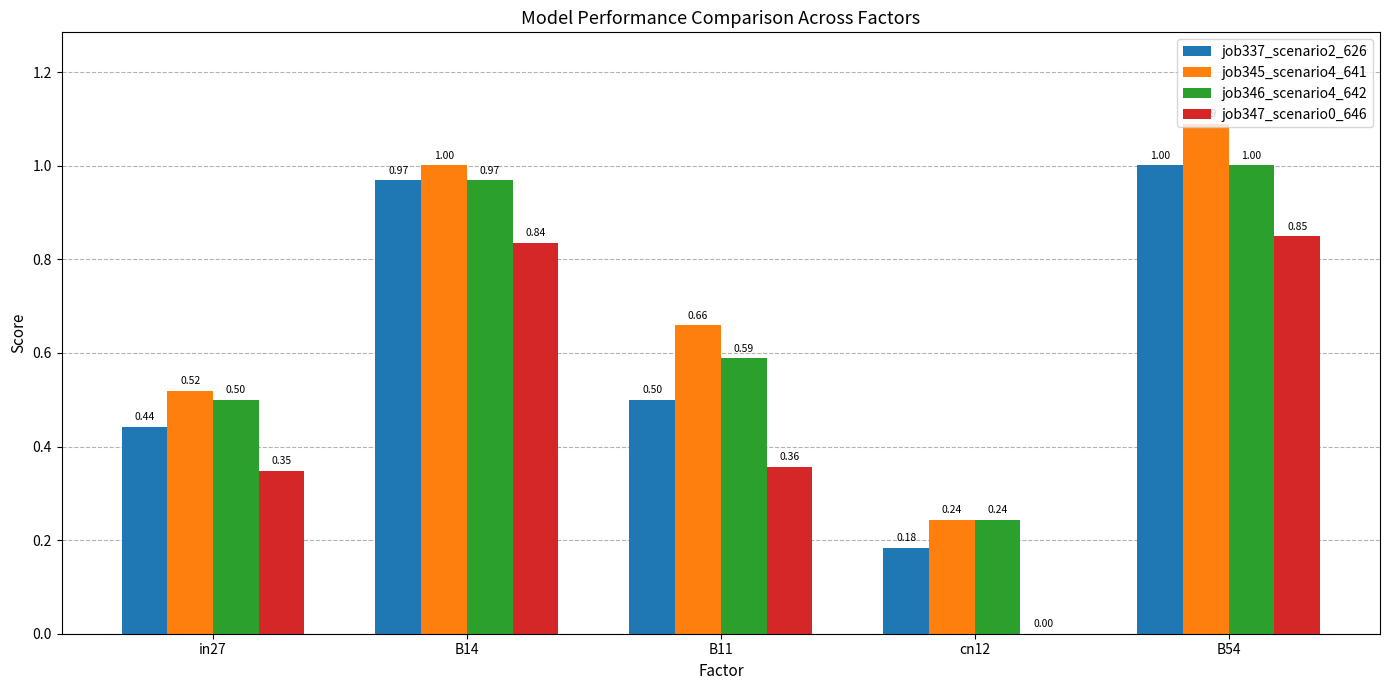

At which category is the sum across all series the highest?

B54